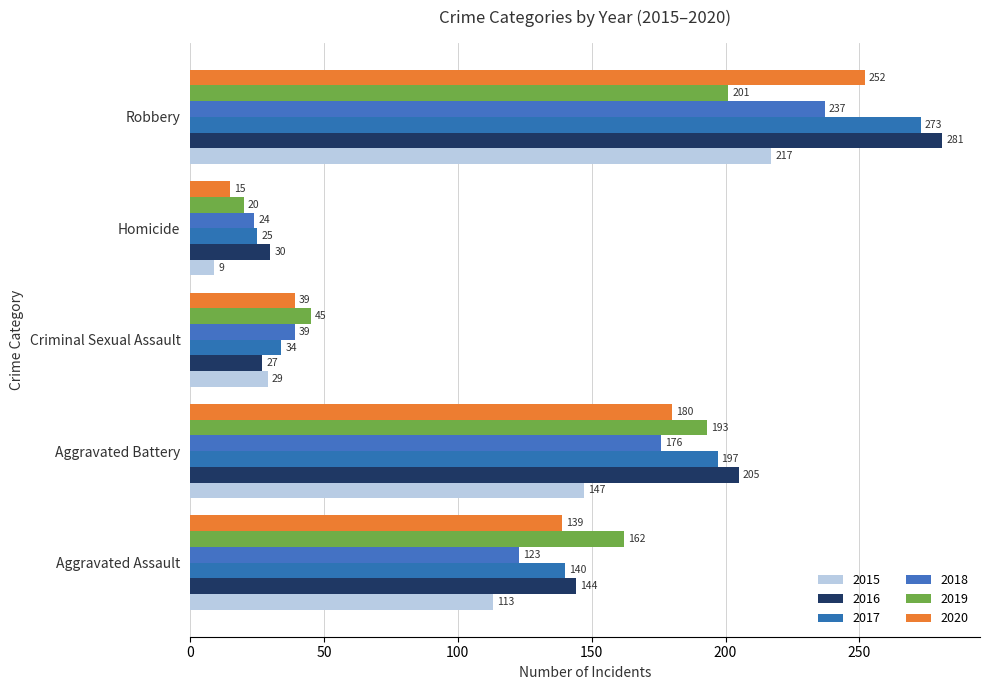

Is it true that 2016 equals 205 at Aggravated Battery?

True